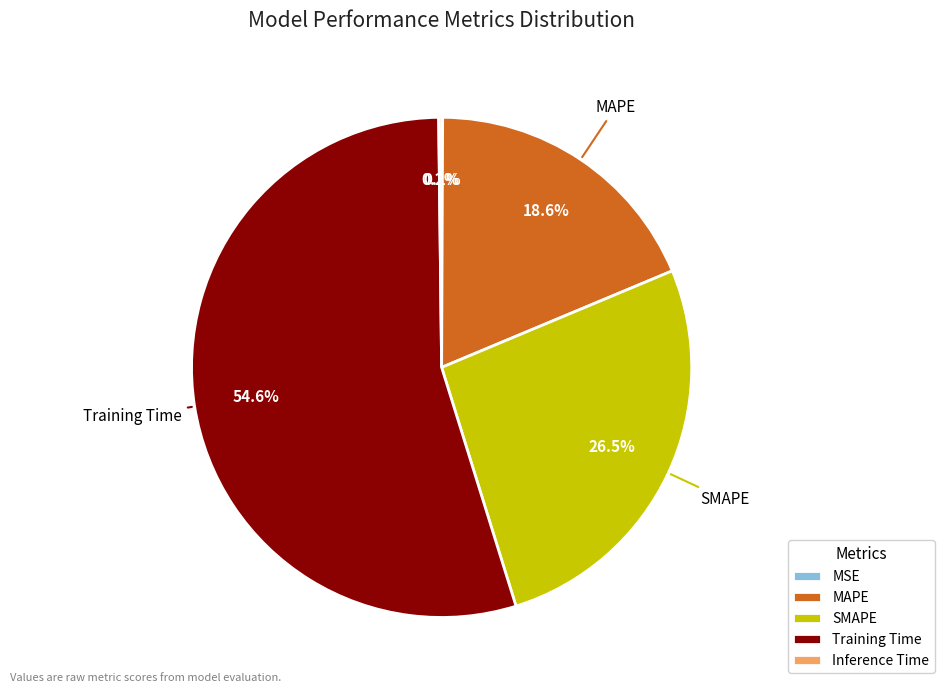

What is the total percentage of Training Time and MAPE?

73.2%